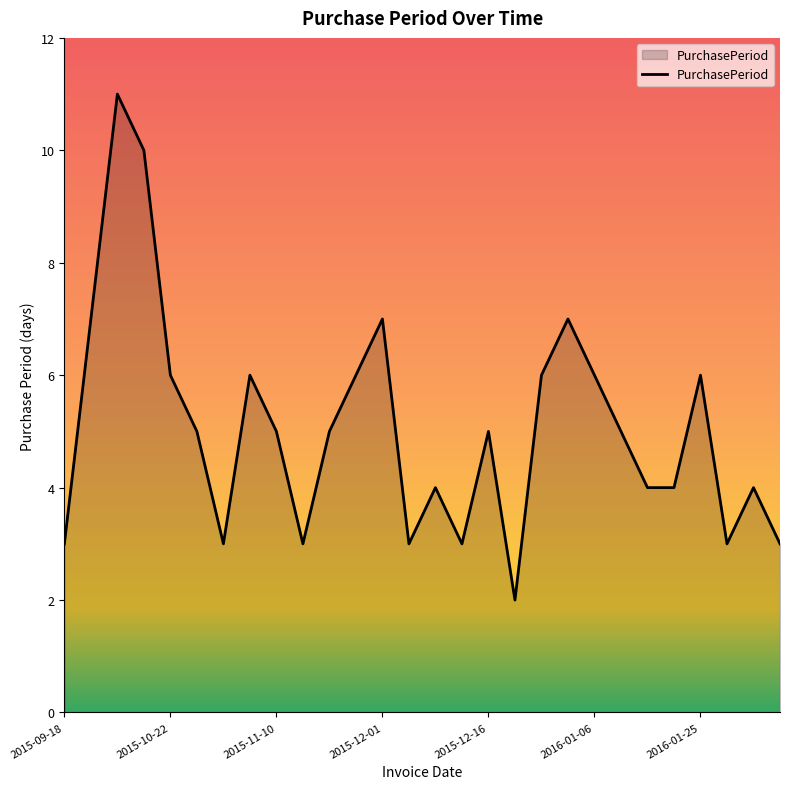

Does the chart display data point markers on the line(s)?

No